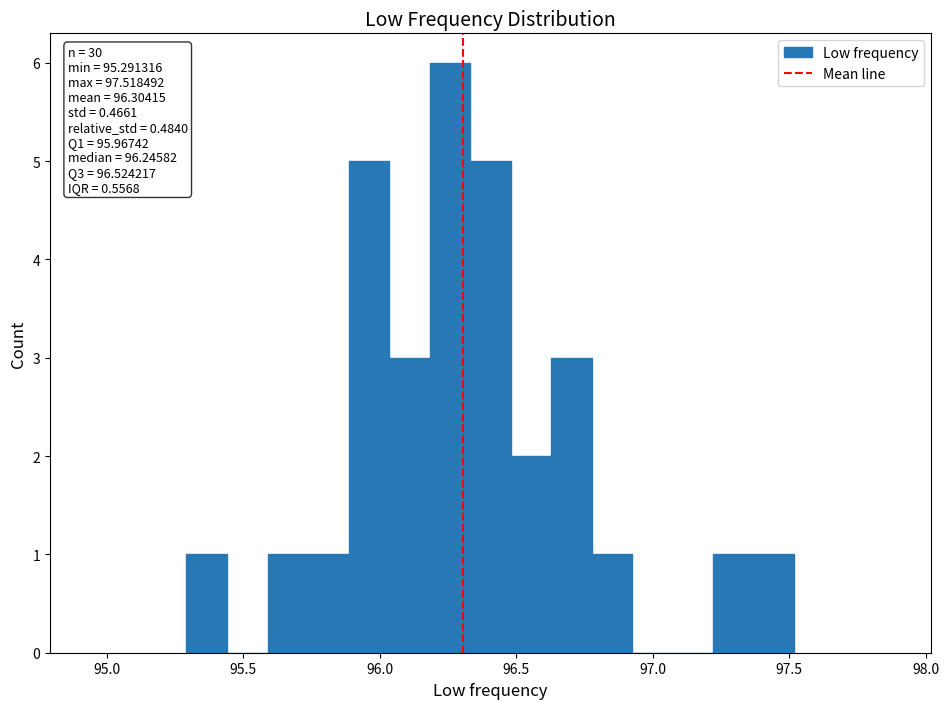

Around what value on the x-axis is the tallest bar? Give the approximate position of its centre, as read against the axis.

96.25